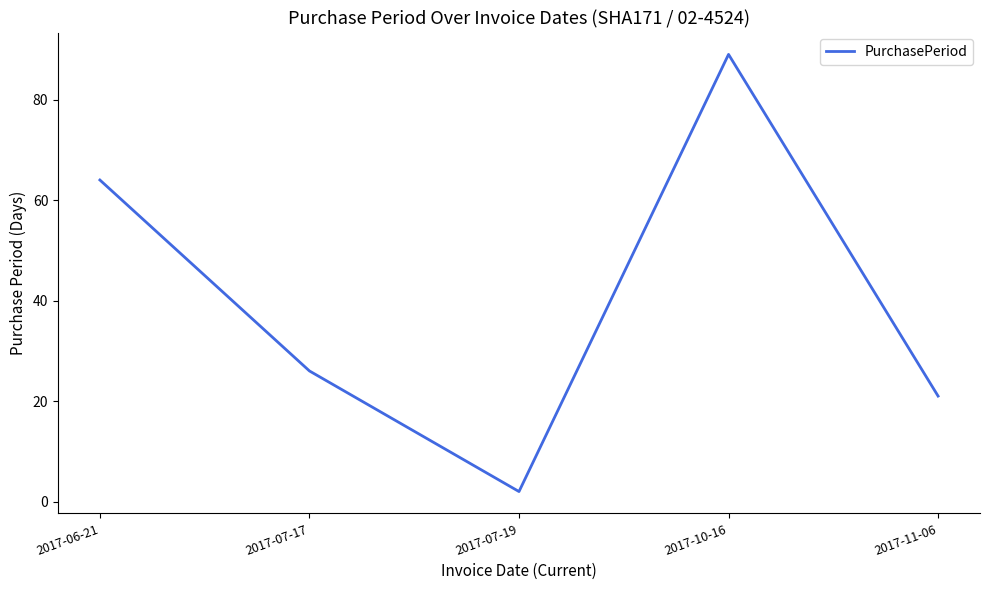

How many interior local peaks (higher than both neighbors) does the data have?

1